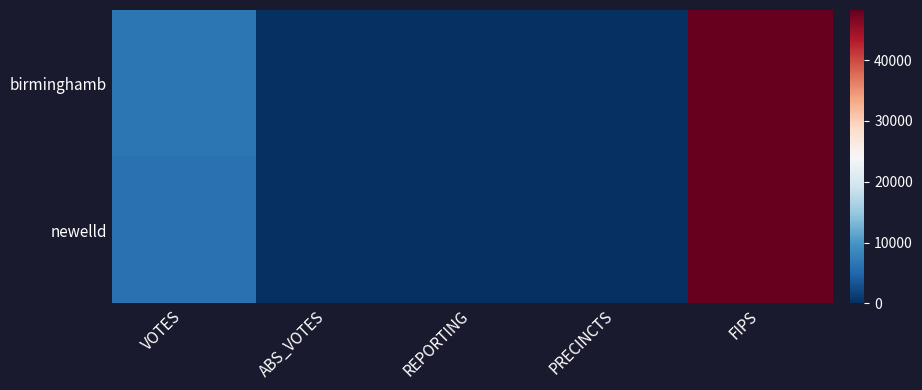

Which series has the largest total across all categories?

birminghamb